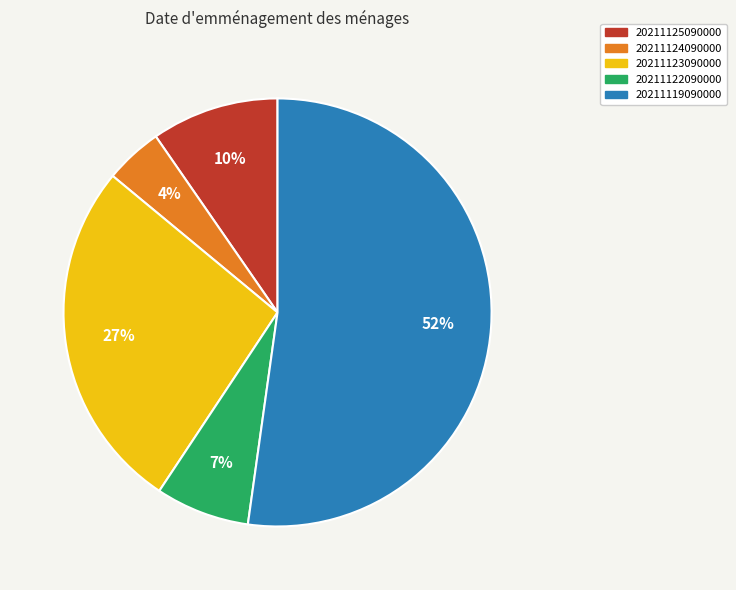

True or false: 20211119090000 accounts for 52% of the total.

True